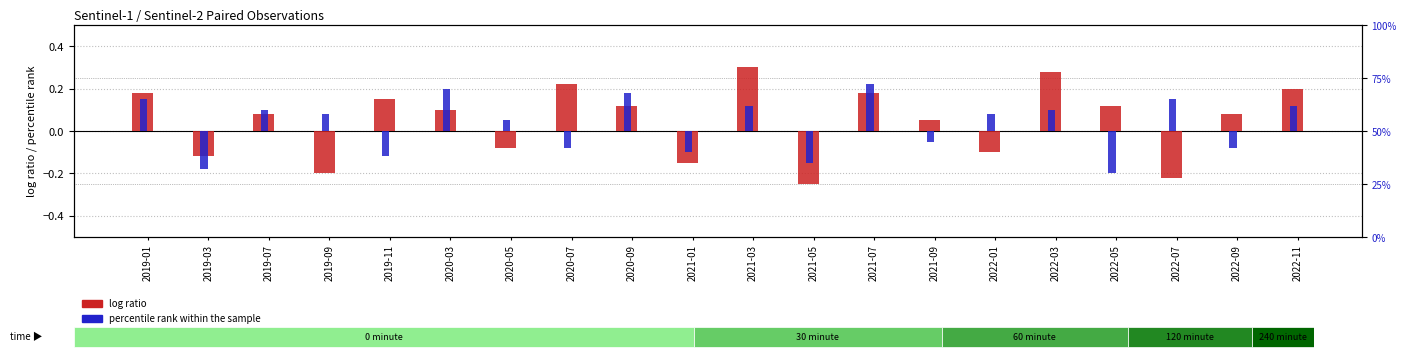

Does the chart contain any negative values?

Yes